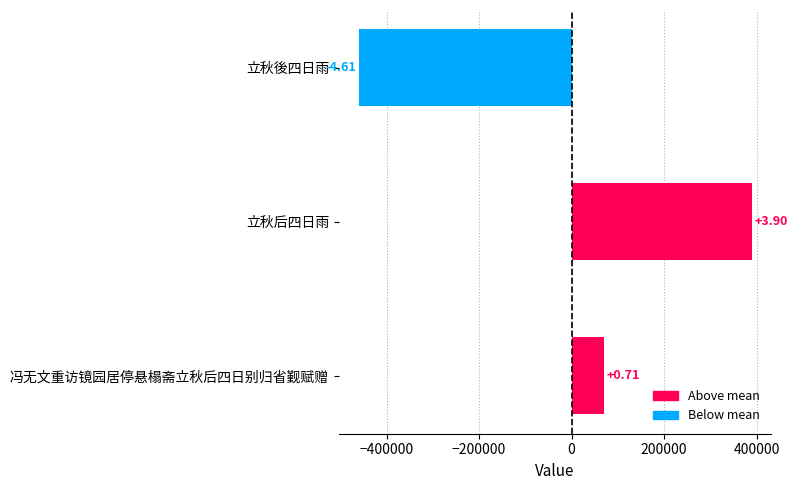

What is the greatest value displayed?

389882.3